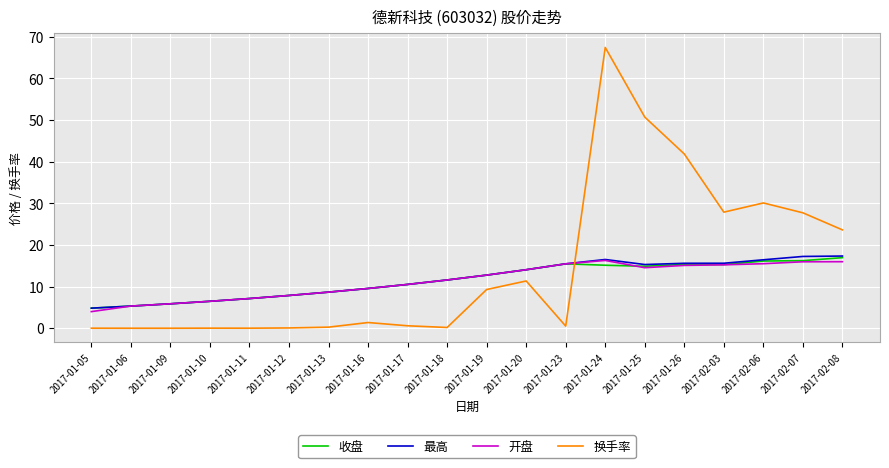

What is the greatest value displayed?

67.5